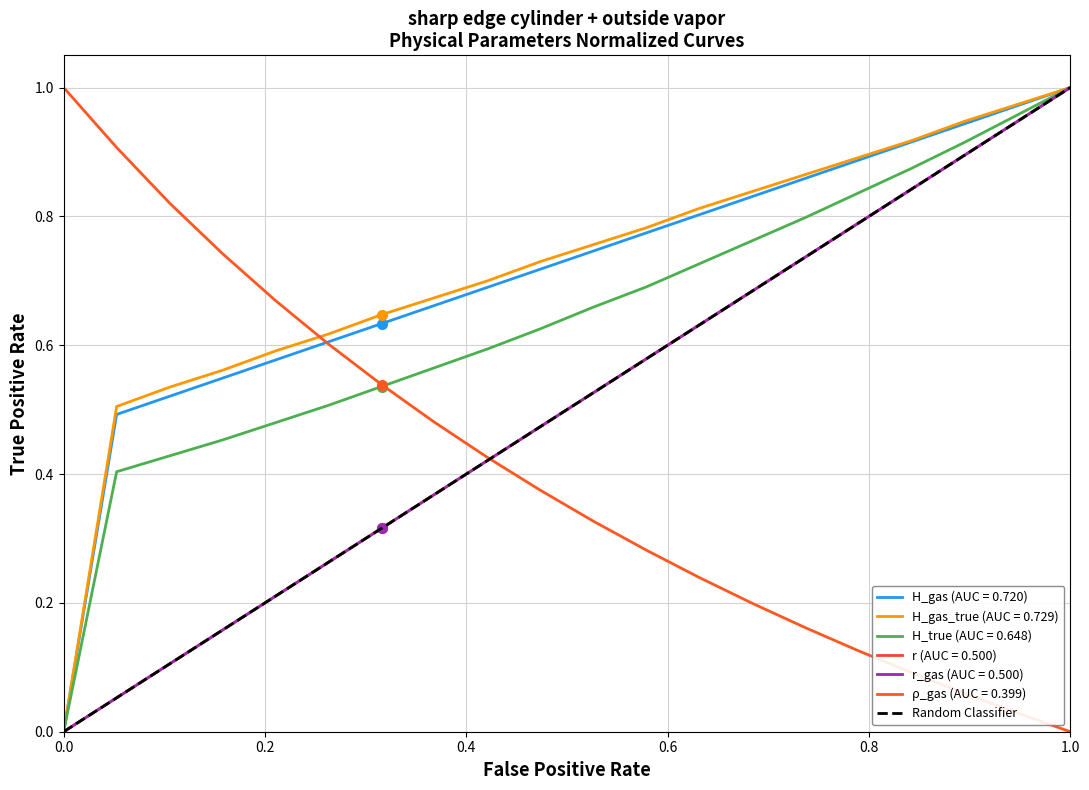

Count the values in the range 0 to 1.

2